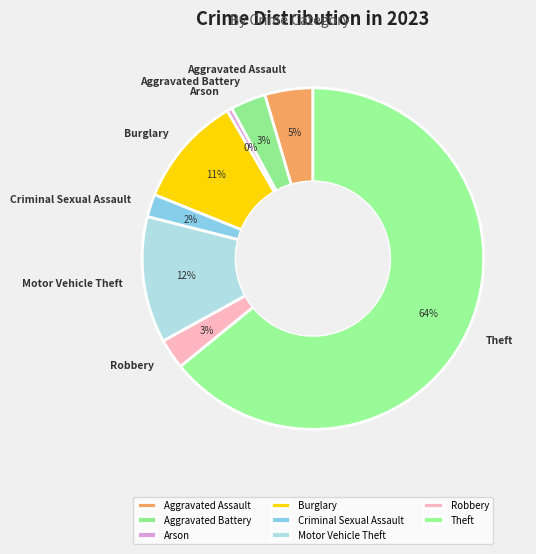

How many segments does this pie chart have?

8